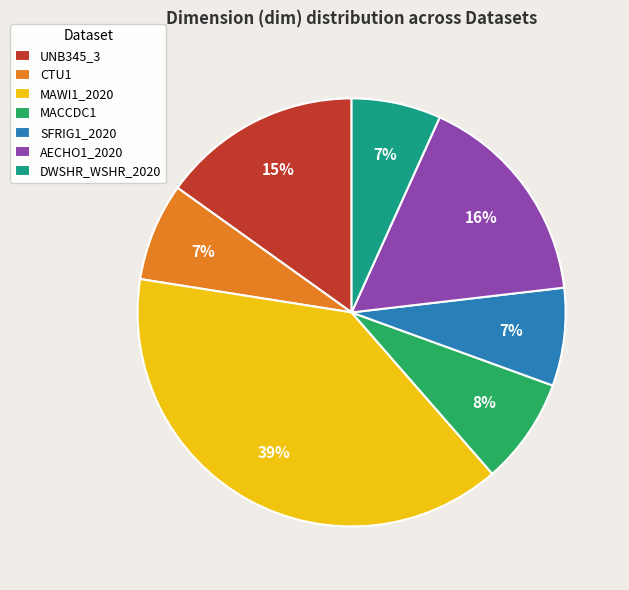

Count the number of slices in the pie.

7